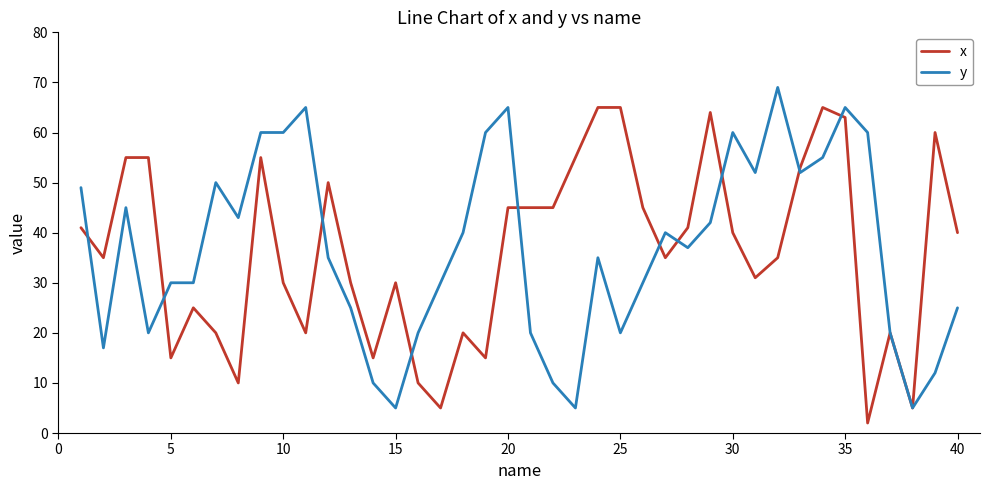

What is the maximum value shown in the chart?

69